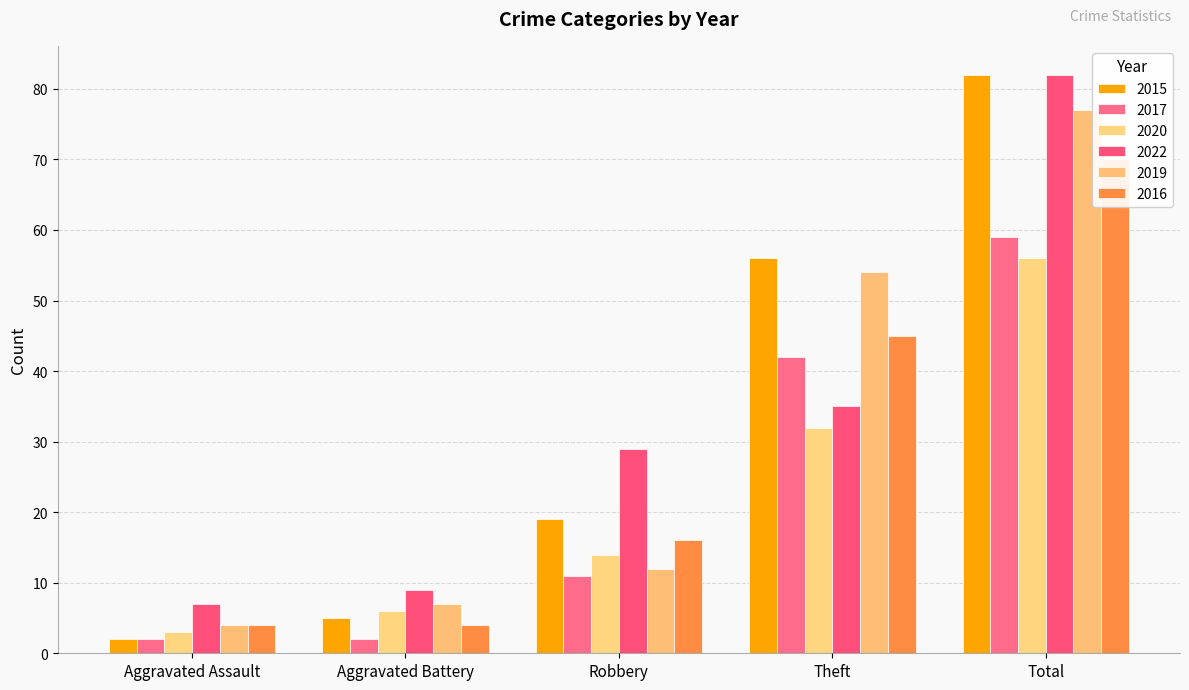

What is the label of the 5th bar from the right?

Aggravated Assault